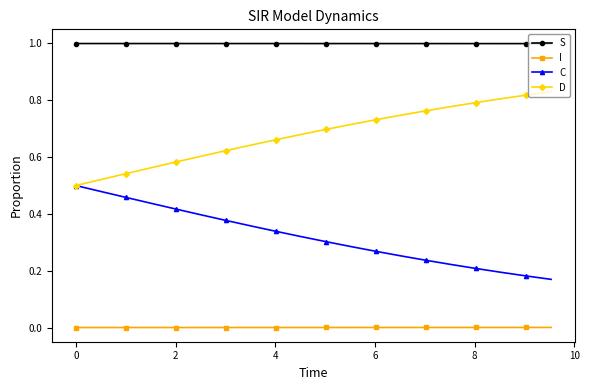

List the series in order of their overall mean, highest first.

S, D, C, I